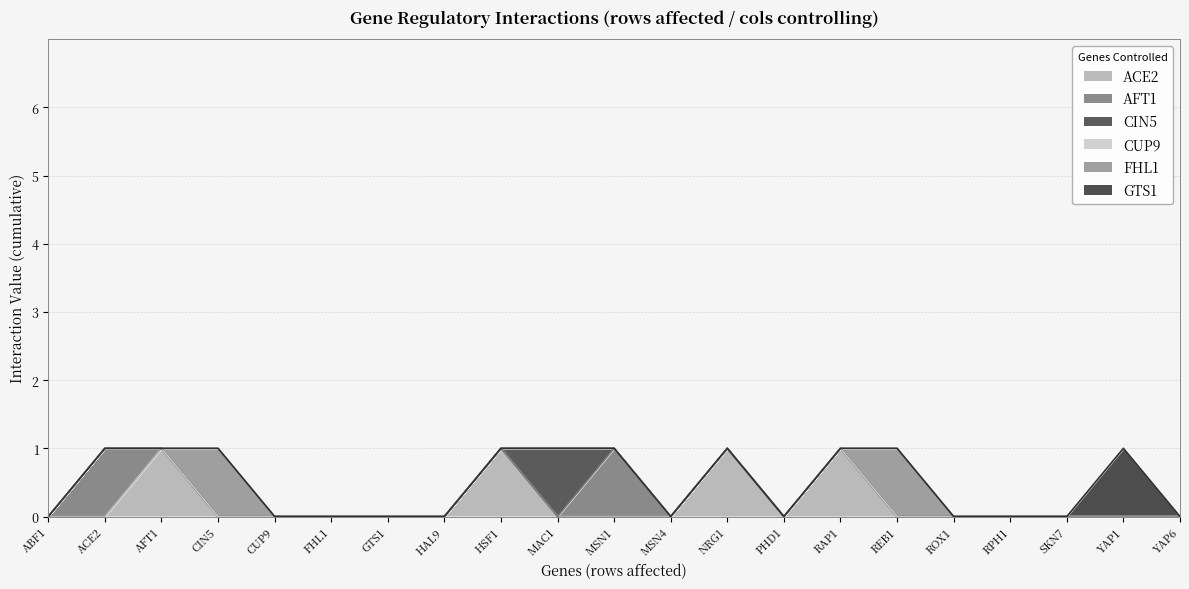

The value of ACE2 at ABF1 is 1. True or false?

False